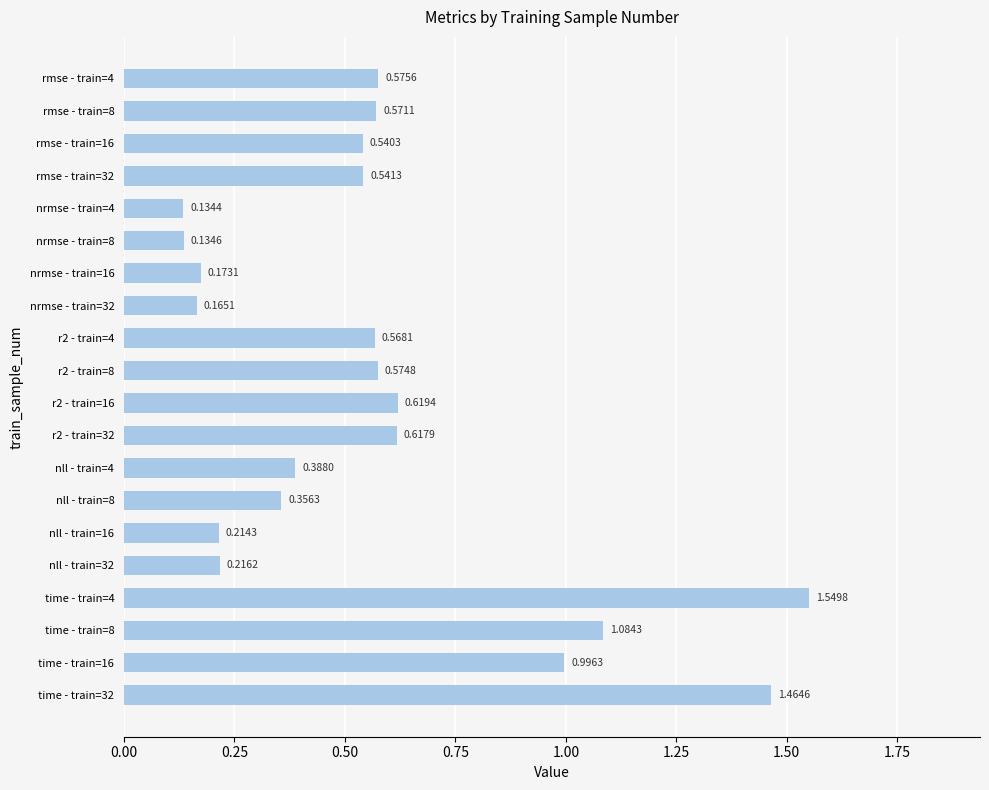

Which has a higher value, nrmse - train=16 or nrmse - train=8?

nrmse - train=16